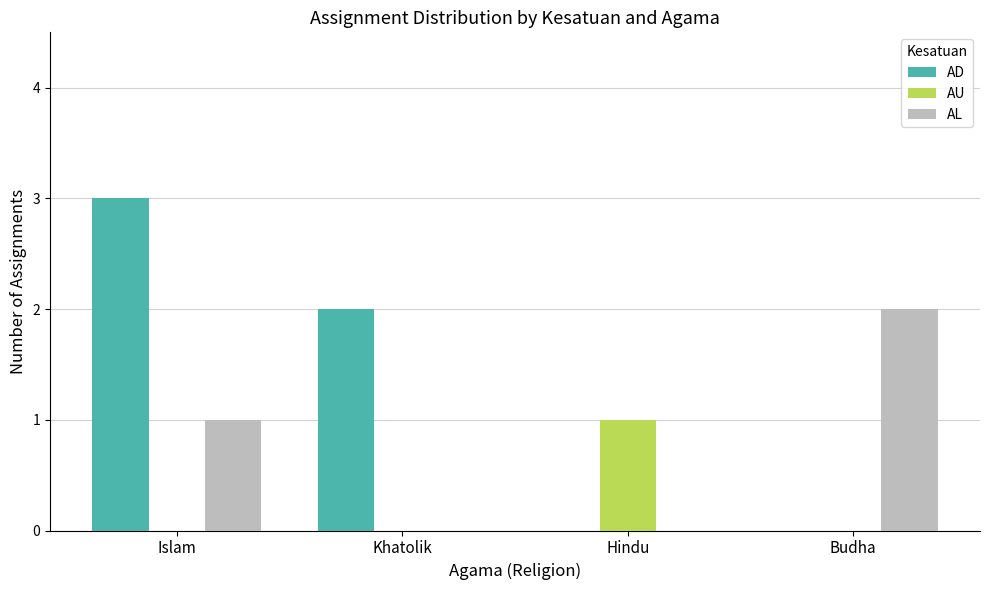

Reading right to left, transcribe all the data shown in this chart.

AD: 0	0	2	3
AU: 0	1	0	0
AL: 2	0	0	1